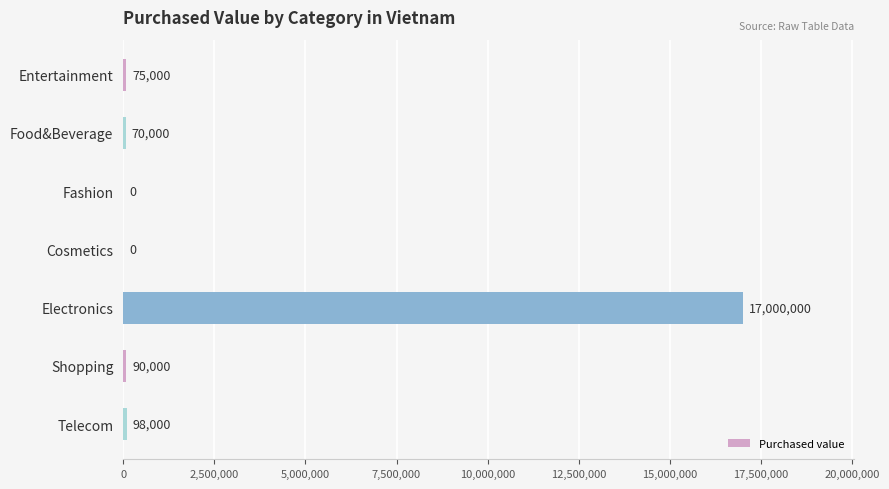

Reading top to bottom, what are all the values shown in this chart?

Entertainment=75000	Food&Beverage=70000	Fashion=0	Cosmetics=0	Electronics=17000000	Shopping=90000	Telecom=98000